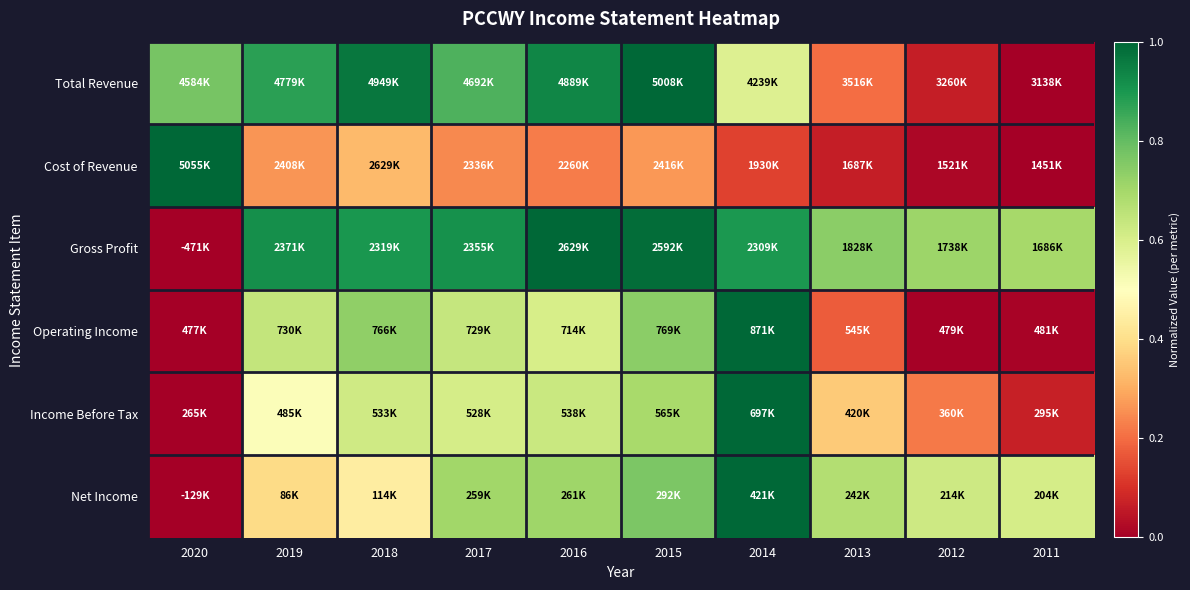

What is the spread (max minus min) of values at 2013?

0.7